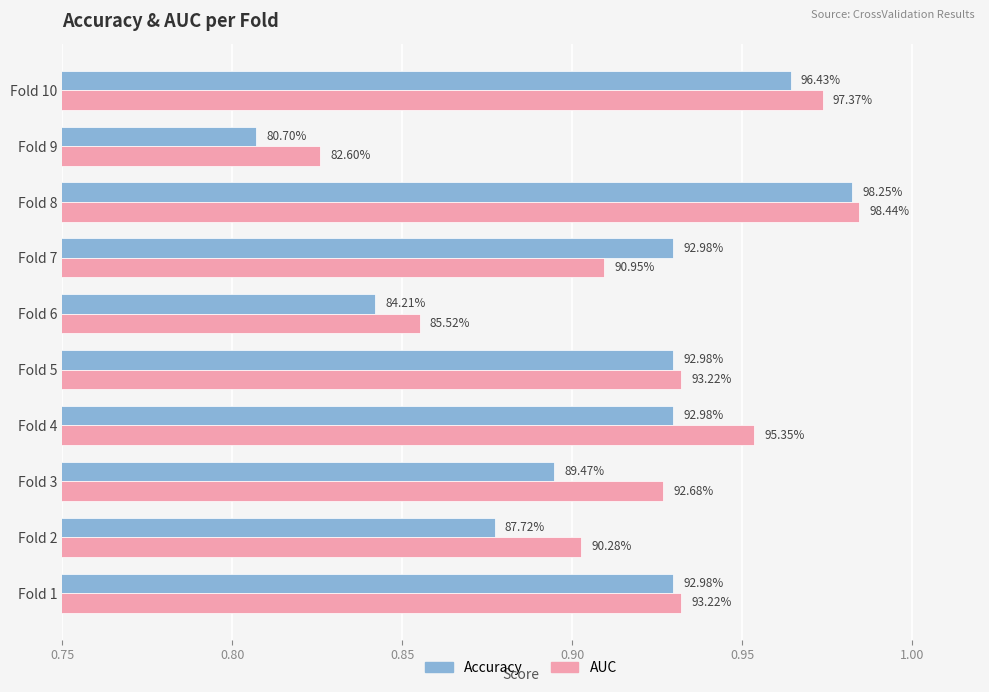

What are all the series names shown in the legend?

Accuracy, AUC